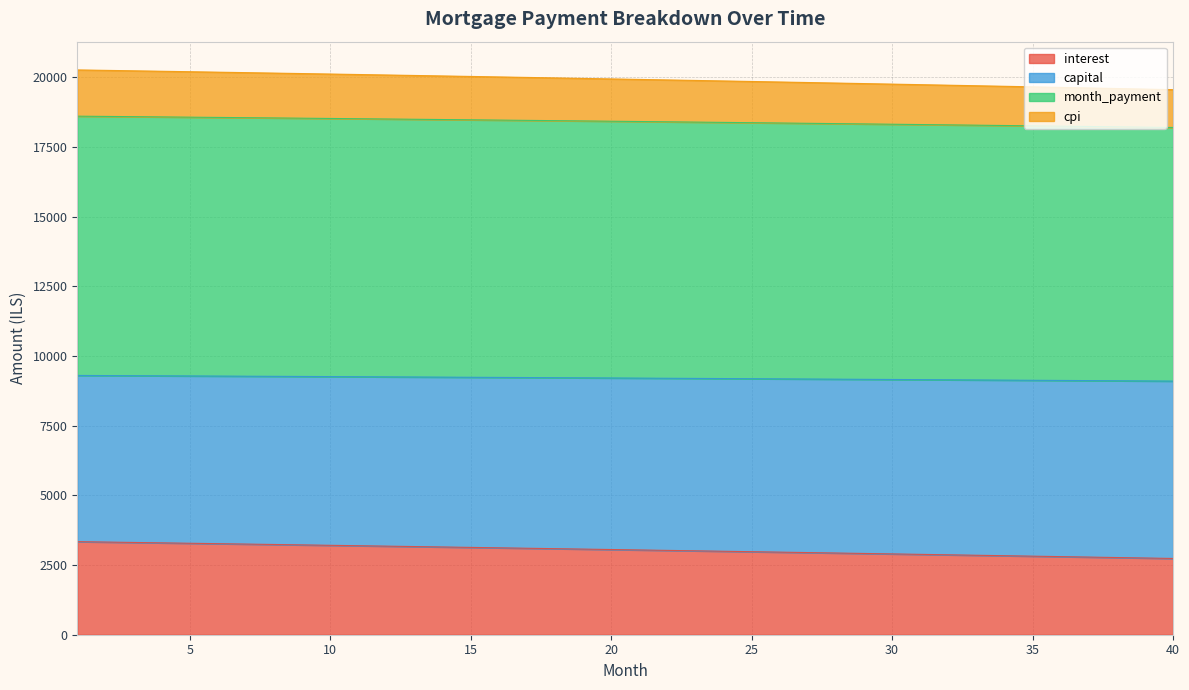

At which category is the sum across all series the highest?

1